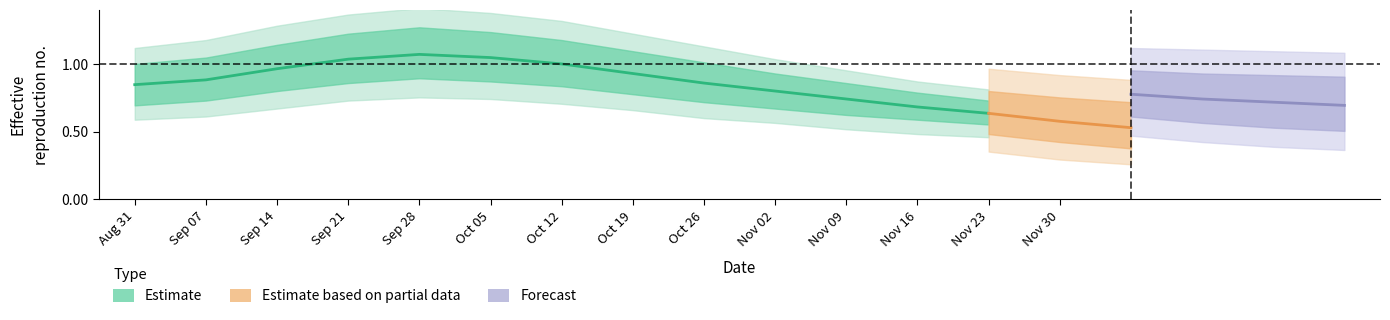

What is the label of the 2nd point from the left?

Sep 07